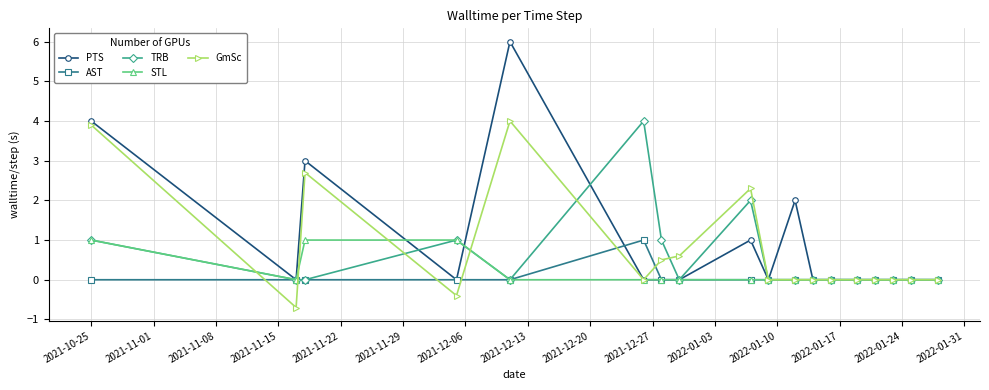

True or false: TRB has more than 0 points higher than both neighbors.

True